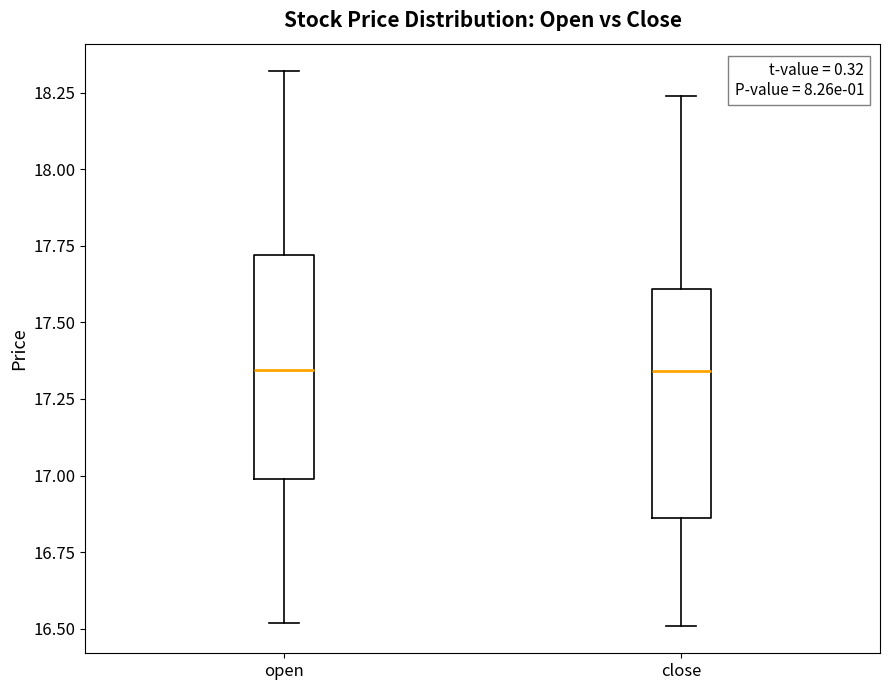

Reading left to right, transcribe this box plot: for each box, give where its median line is, the range the box spans, and where its two whiskers end, as read against the y-axis. The values are not printed on the chart, so give them approximately, as read against the axis.

open: median 17.35, box 17.00 to 17.70, whiskers 16.50 to 18.30
close: median 17.35, box 16.85 to 17.60, whiskers 16.50 to 18.25